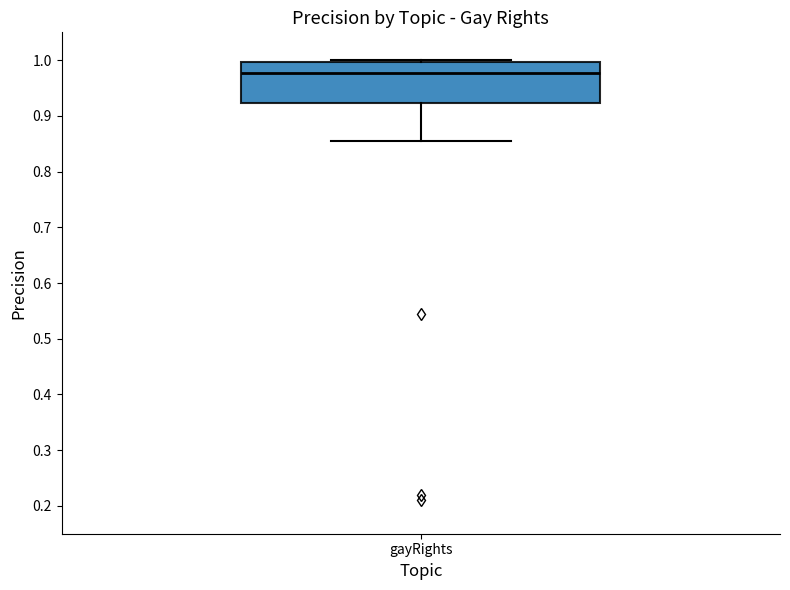

Read this box plot against the y-axis: the position of the median line, the range covered by the box, and the ends of both whiskers. The values are not printed on the chart, so give them approximately, as read against the axis.

median 0.98, box 0.92 to 1.00, whiskers 0.86 to 1.00